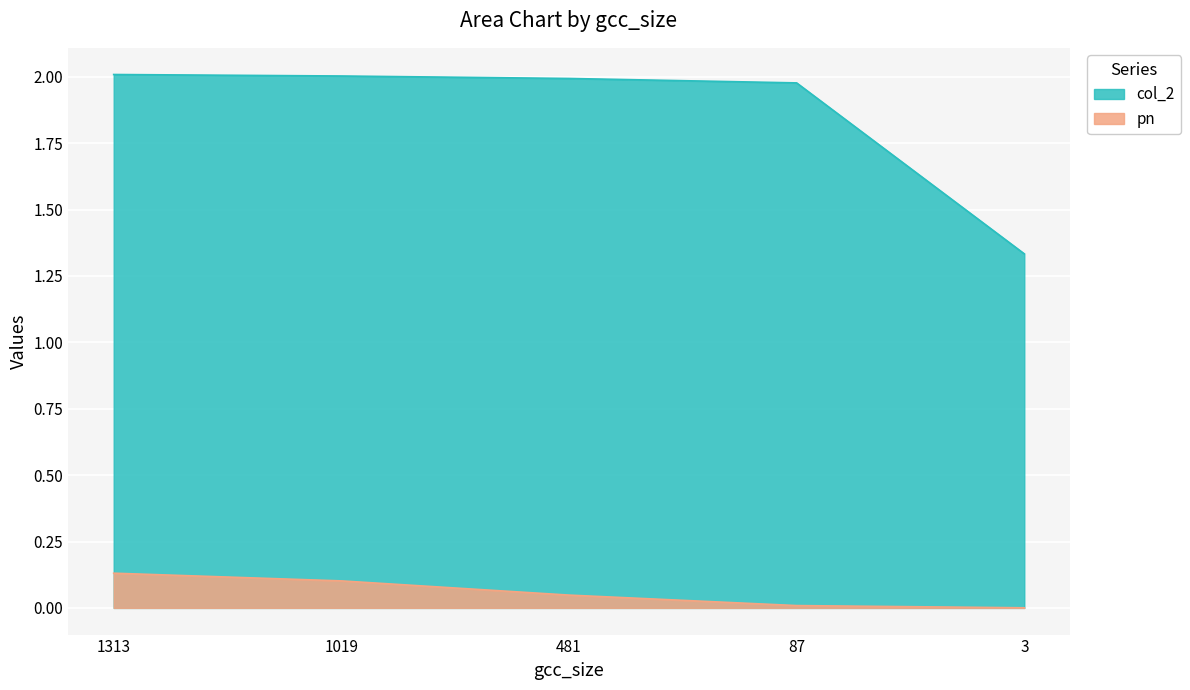

How many data points does each series have?

5